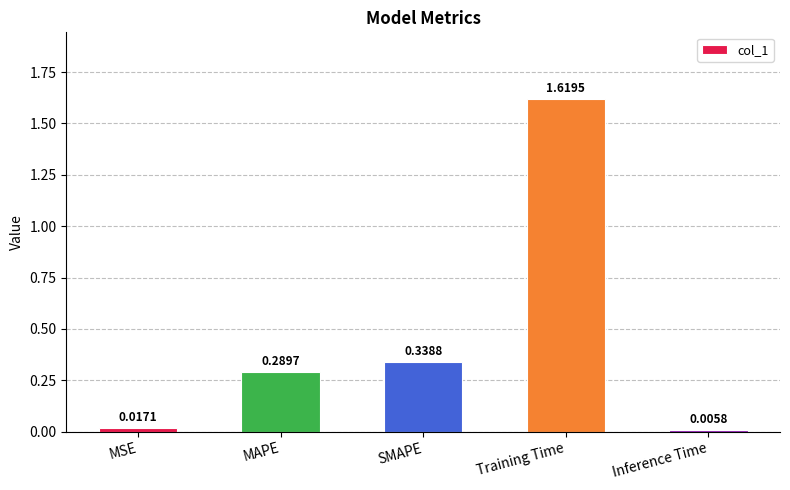

At which label is the value closest to 0?

Inference Time